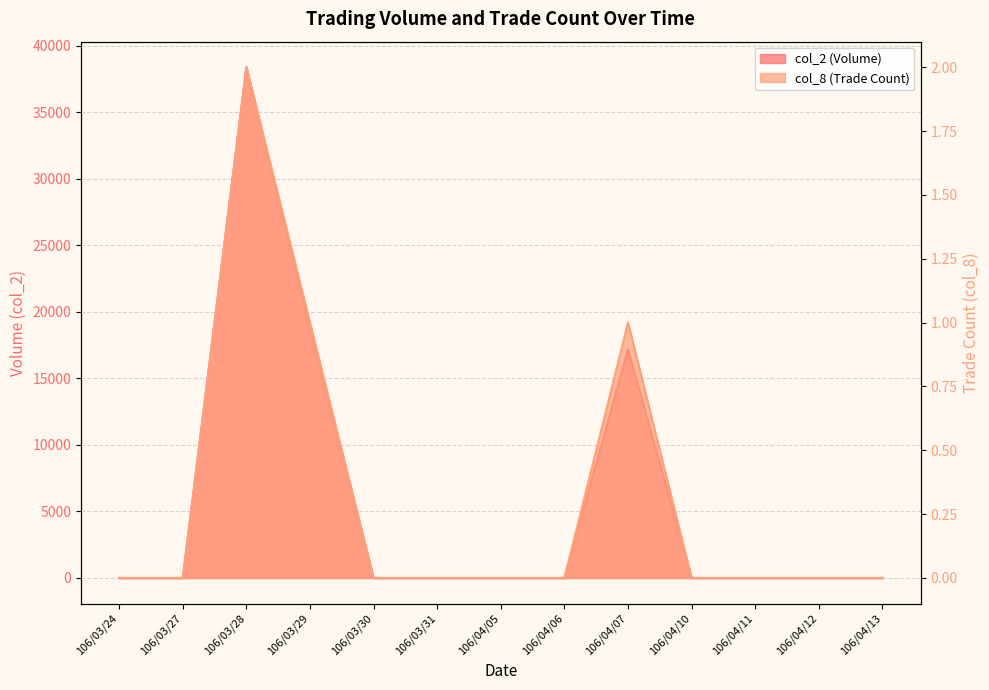

True or false: col_2 and col_8 cross at least once.

False